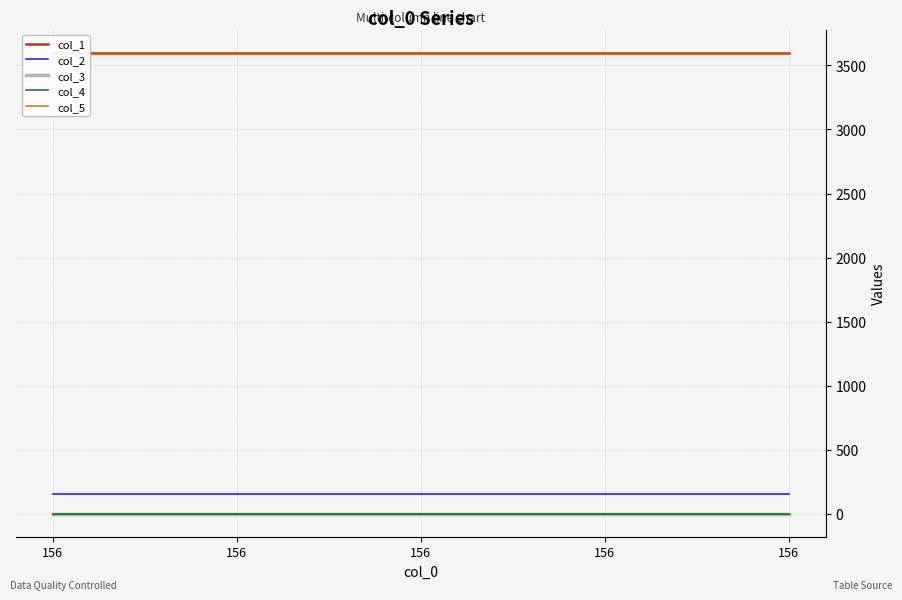

Reading left to right, what are all the values shown in this chart?

col_1: 3600.0	3600.0	3600.0	3600.0	3600.0
col_2: 156.0	156.0	156.0	156.0	156.0
col_3: 0.0	0.0	0.0	0.0	0.0
col_4: 0.0	0.0	0.0	0.0	0.0
col_5: 3600.2	3600.2	3600.2	3600.2	3600.2